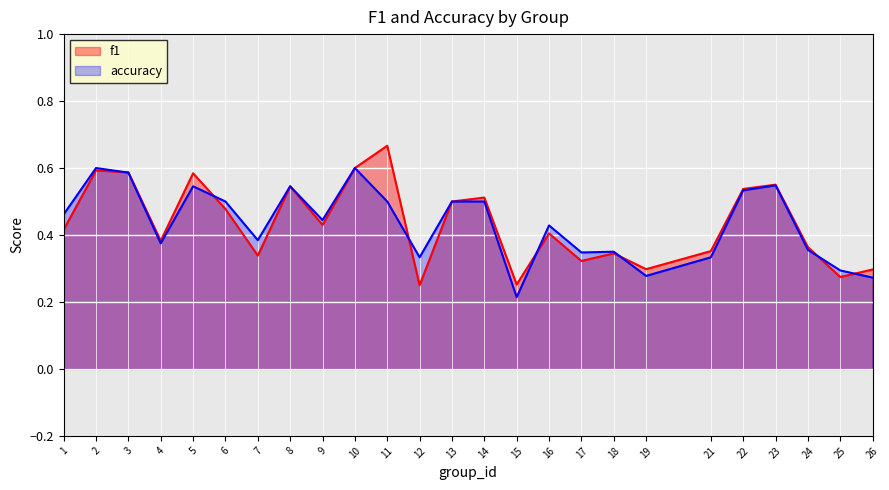

What are all the series names shown in the legend?

f1, accuracy